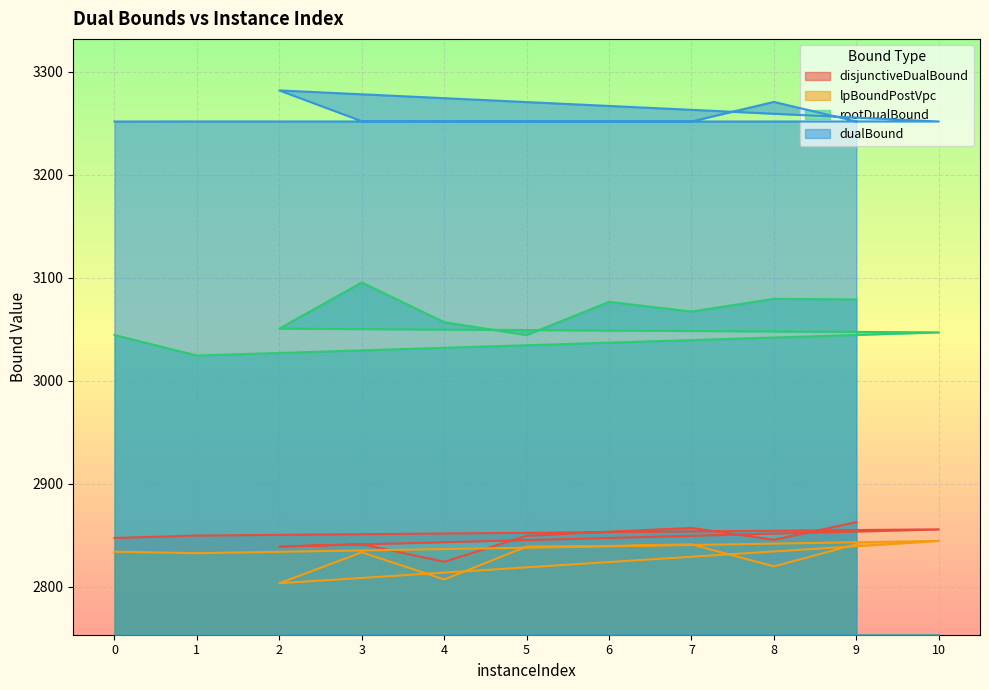

Rank the series by their maximum value, from highest to lowest.

dualBound, rootDualBound, disjunctiveDualBound, lpBoundPostVpc